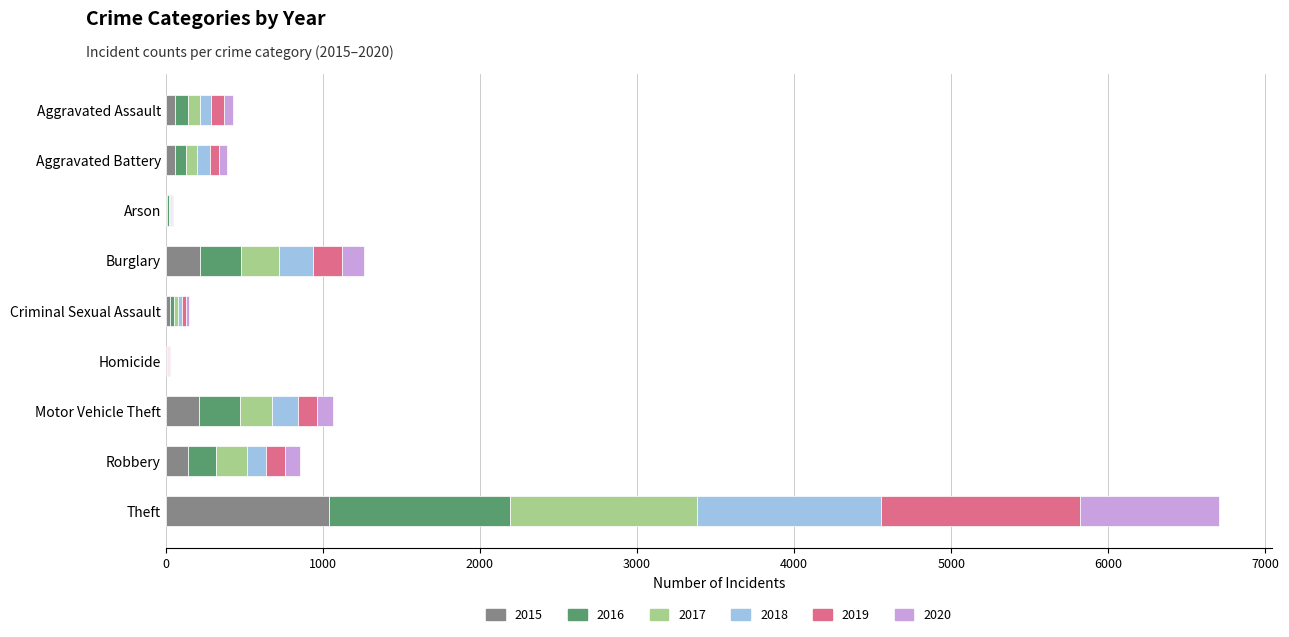

Which category has the highest value in the 2015 series?

Theft